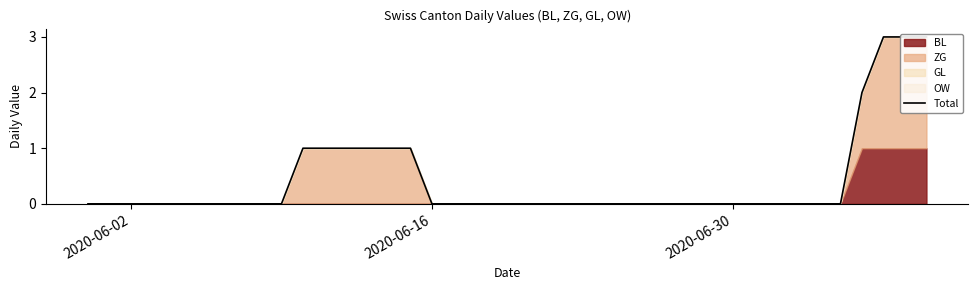

True or false: the data has more than 0 interior local peaks.

False